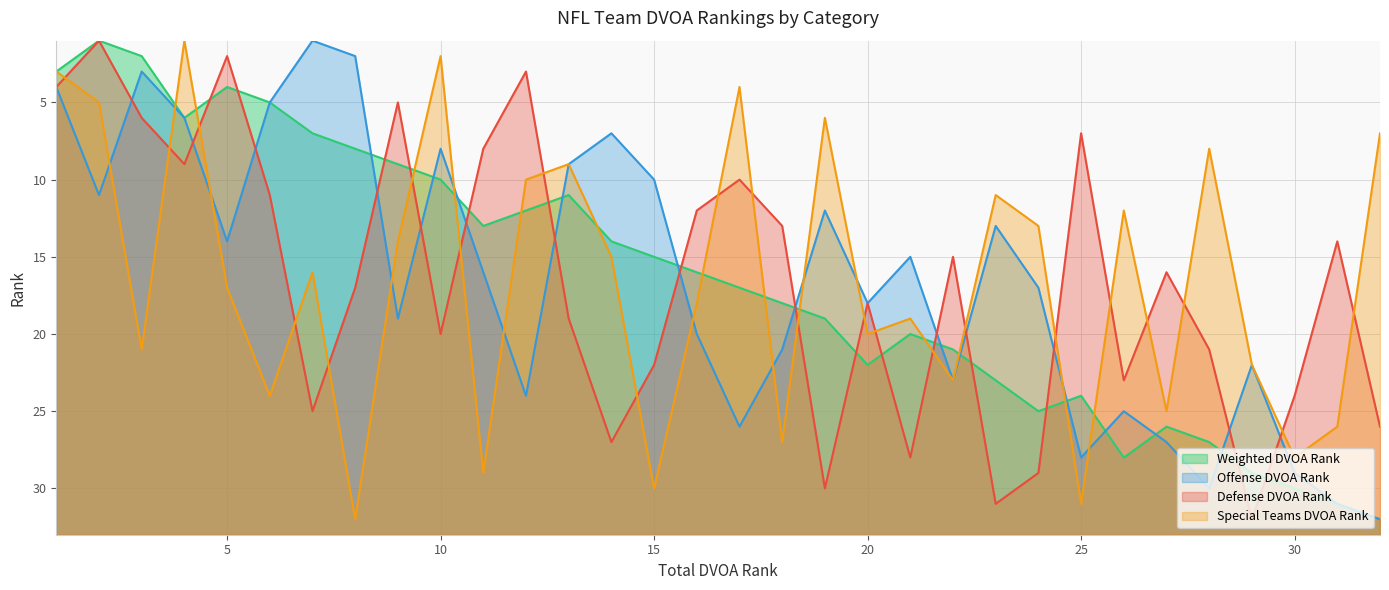

Which series has the widest spread of values?

Weighted DVOA Rank